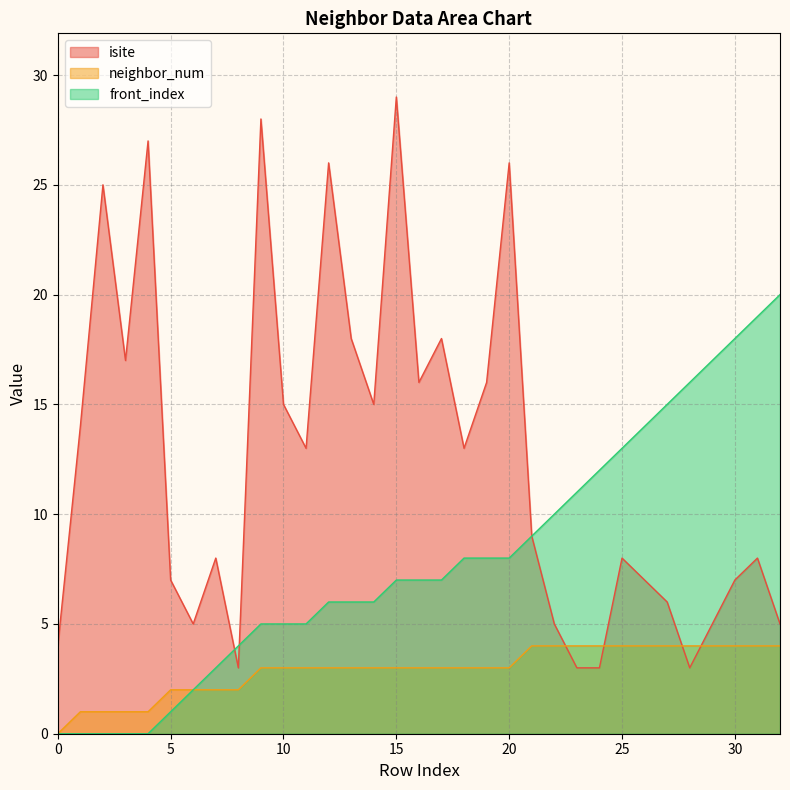

Reading left to right, transcribe all the data shown in this chart.

isite: 0=4	1=14	2=25	3=17	4=27	5=7	6=5	7=8	8=3	9=28	10=15	11=13	12=26	13=18	14=15	15=29	16=16	17=18	18=13	19=16	20=26	21=9	22=5	23=3	24=3	25=8	26=7	27=6	28=3	29=5	30=7	31=8	32=5
neighbor_num: 0=0	1=1	2=1	3=1	4=1	5=2	6=2	7=2	8=2	9=3	10=3	11=3	12=3	13=3	14=3	15=3	16=3	17=3	18=3	19=3	20=3	21=4	22=4	23=4	24=4	25=4	26=4	27=4	28=4	29=4	30=4	31=4	32=4
front_index: 0=0	1=0	2=0	3=0	4=0	5=1	6=2	7=3	8=4	9=5	10=5	11=5	12=6	13=6	14=6	15=7	16=7	17=7	18=8	19=8	20=8	21=9	22=10	23=11	24=12	25=13	26=14	27=15	28=16	29=17	30=18	31=19	32=20